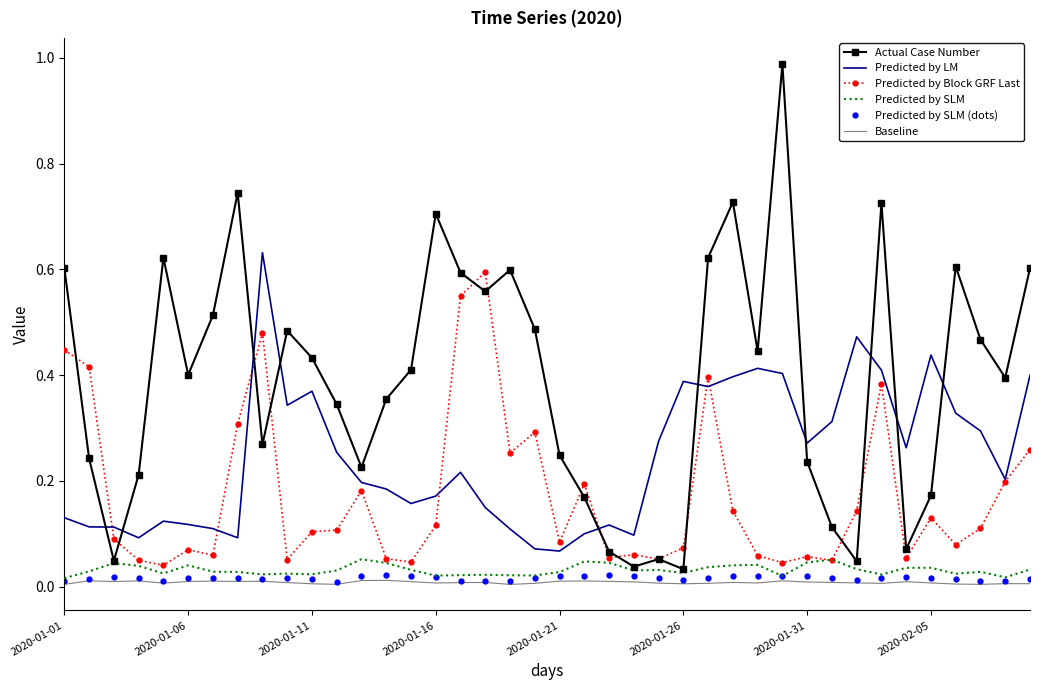

Which series has the largest total across all categories?

Actual Case Number